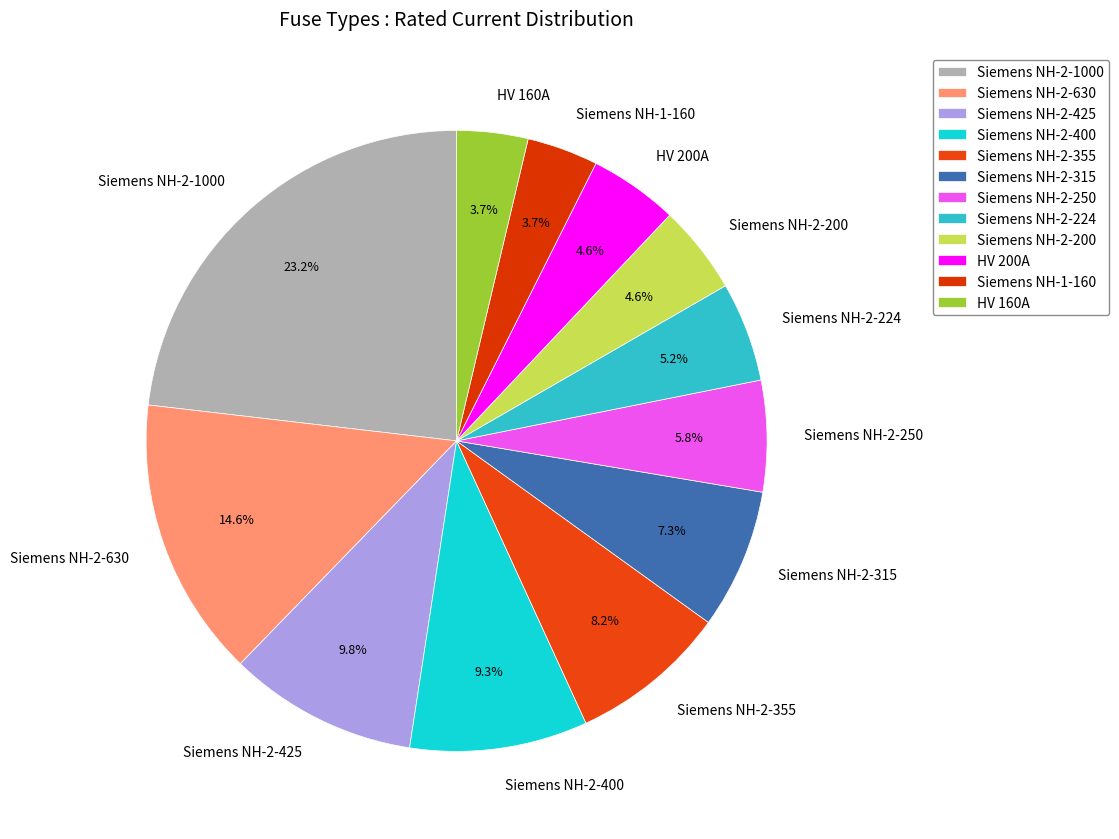

What percentage do Siemens NH-2-315 and Siemens NH-2-630 together represent?

21.9%